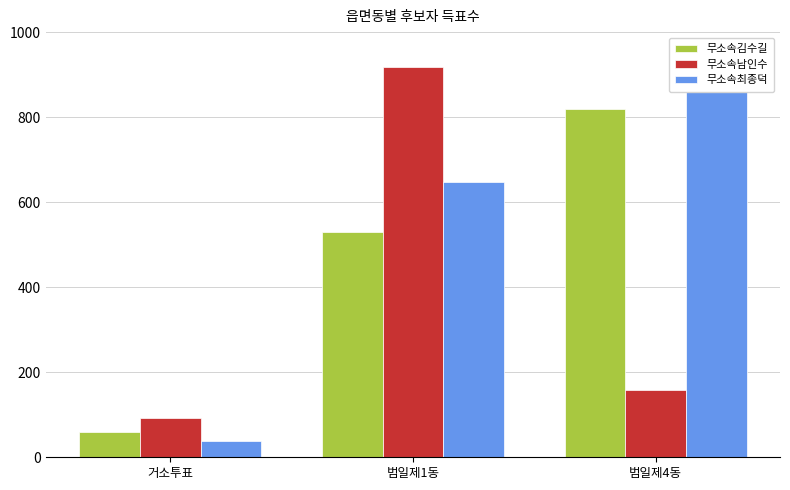

Which label corresponds to the smallest value in the chart?

거소투표